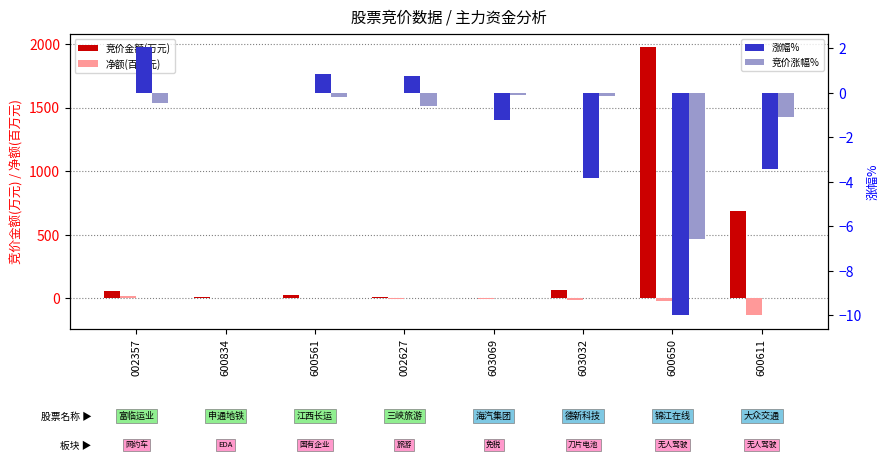

How many values in the 涨幅% series are below 0?

4